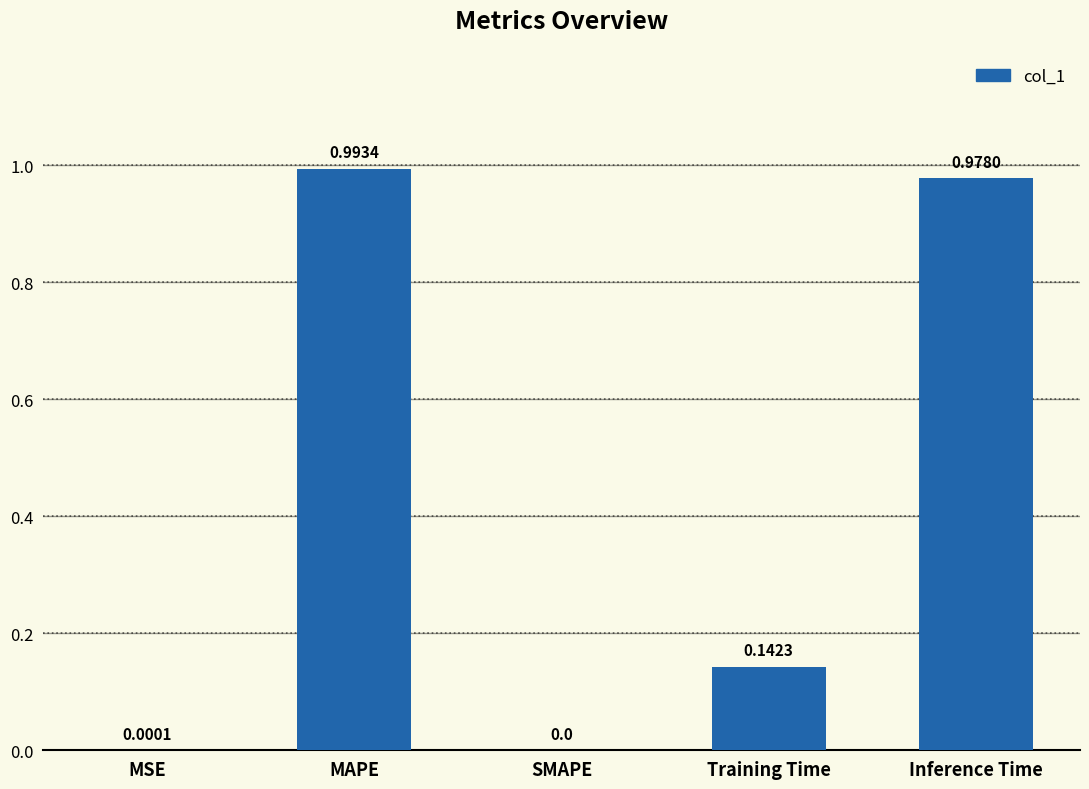

What is the sum of all values?

2.1